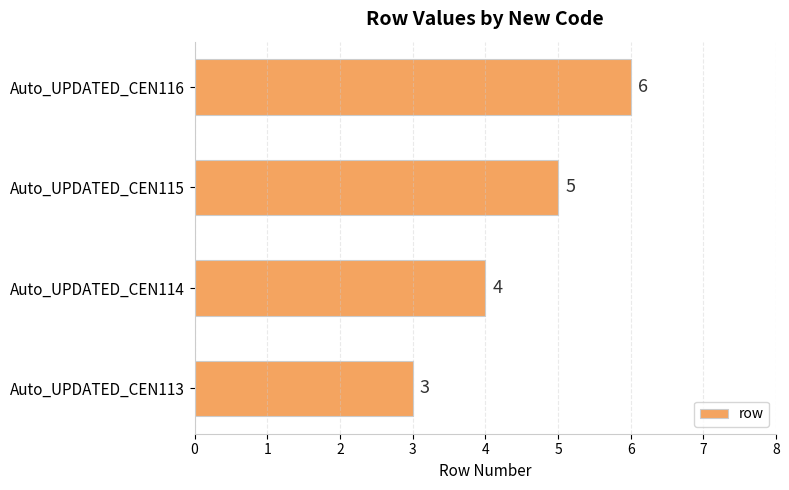

Rank the categories by value from highest to lowest.

Auto_UPDATED_CEN116, Auto_UPDATED_CEN115, Auto_UPDATED_CEN114, Auto_UPDATED_CEN113